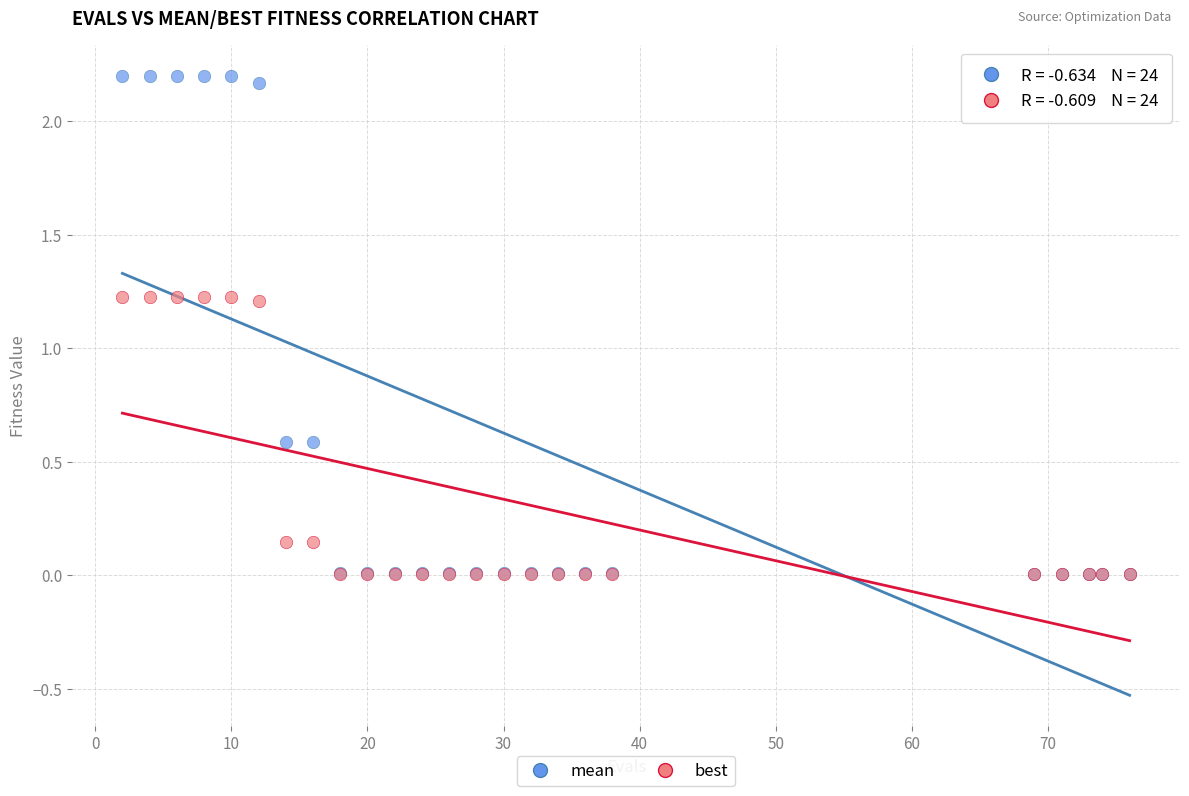

Which series has the largest Y range (max minus min)?

mean